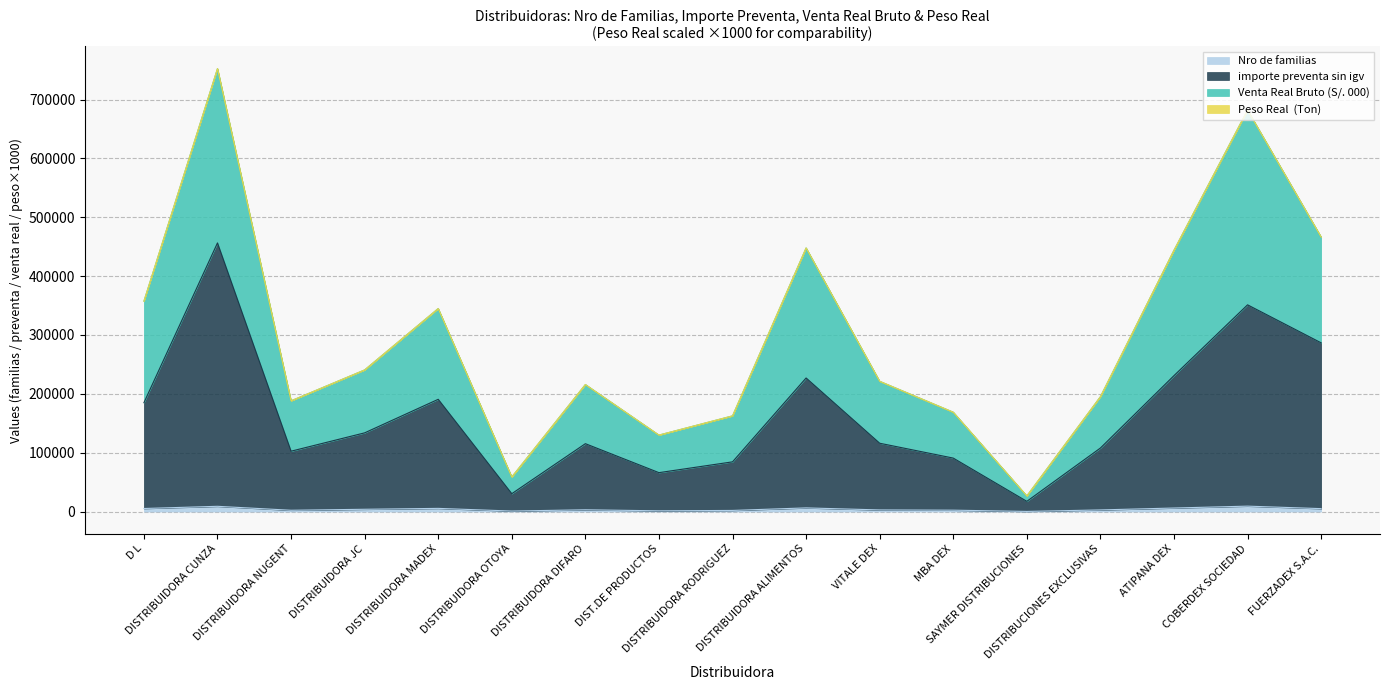

The value of Nro de familias at MBA DEX is 2342.0. True or false?

True